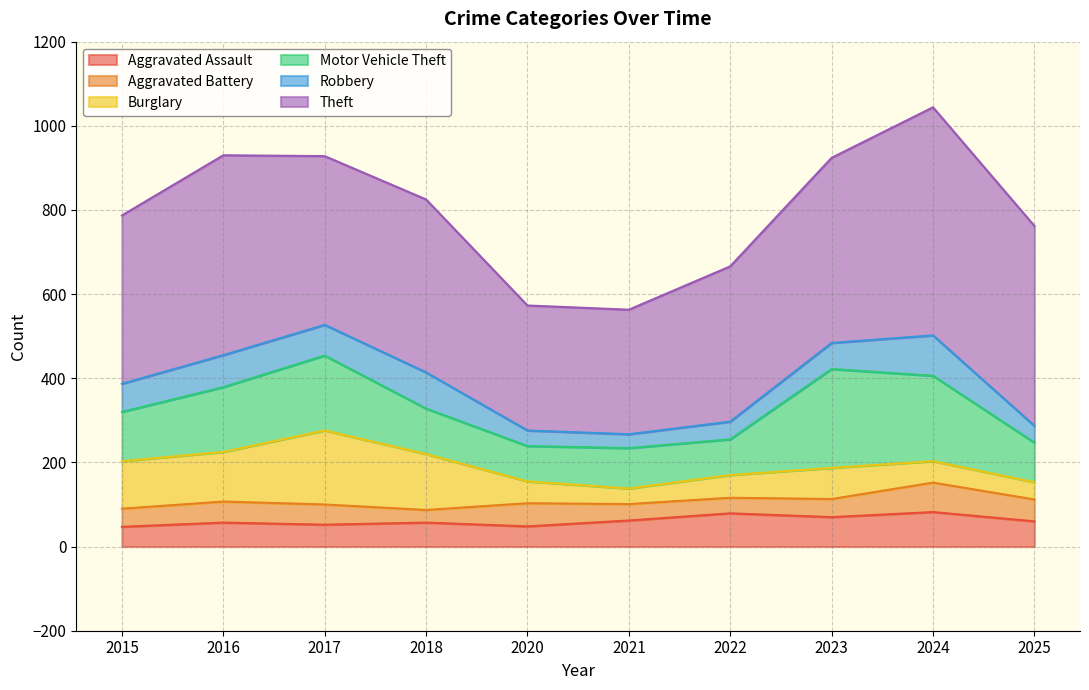

At which category does Theft reach its first local peak?

2016